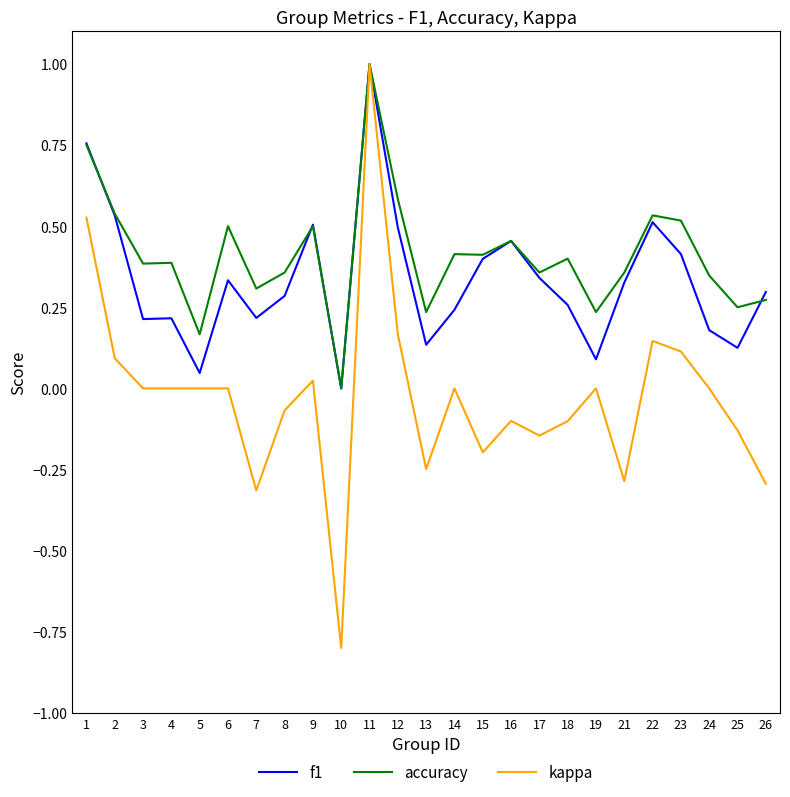

List the series in order of their overall mean, highest first.

accuracy, f1, kappa